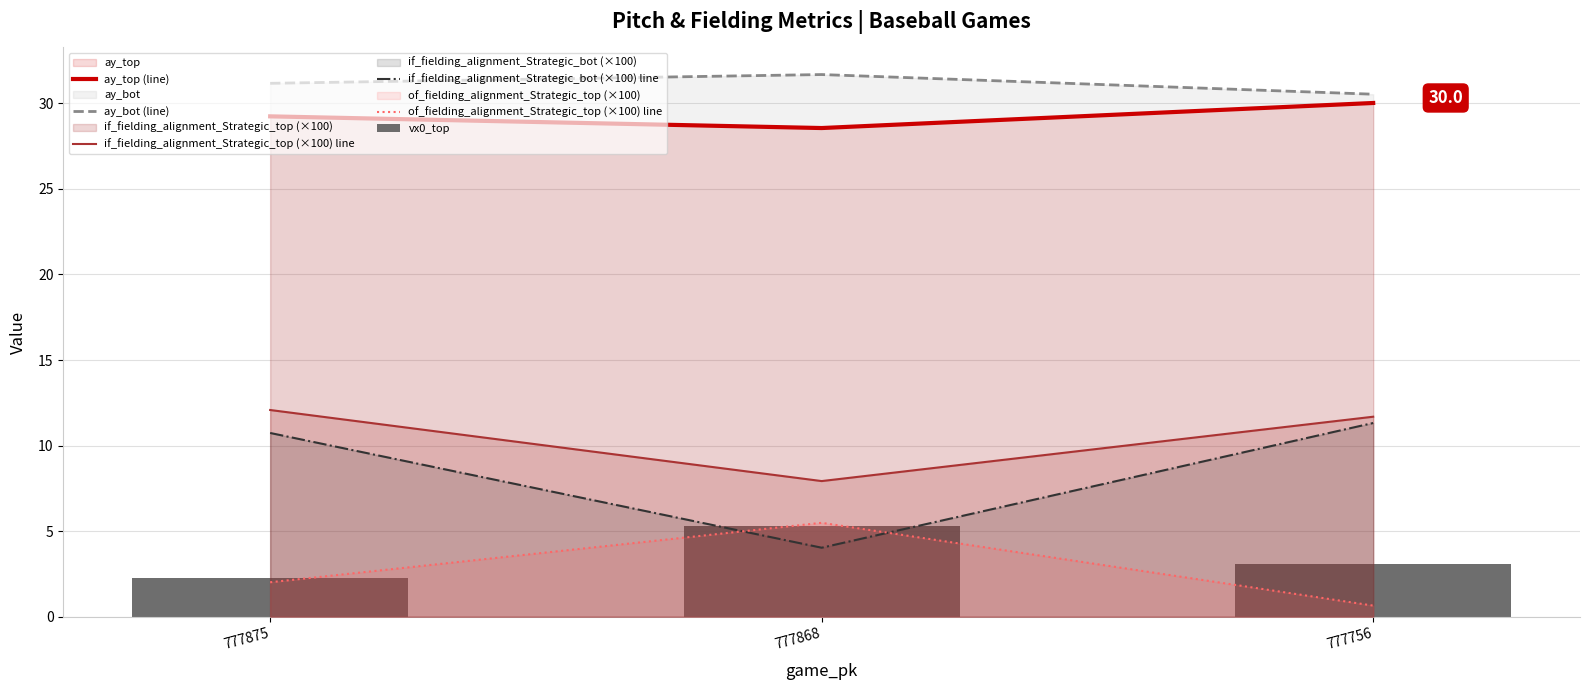

What is the value of the ay_bot (line) bar at the 3rd from the left?

30.5